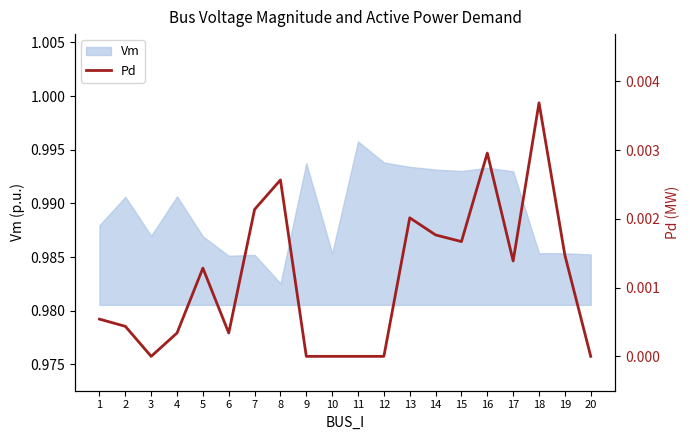

Which category has the highest value in the Vm series?

11